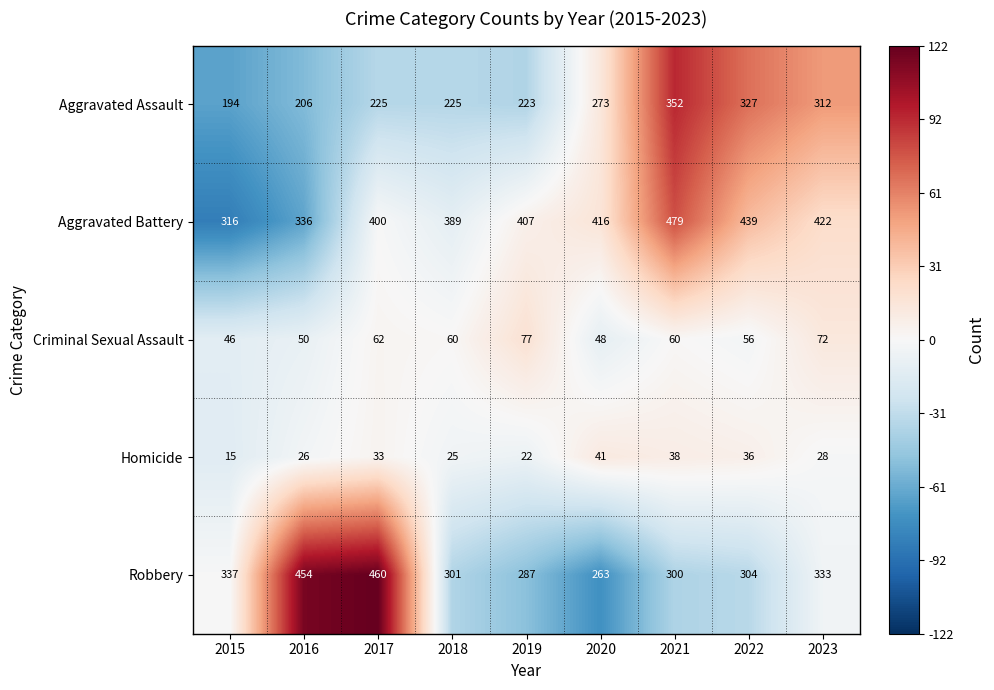

Which label corresponds to the largest value in the chart?

2021